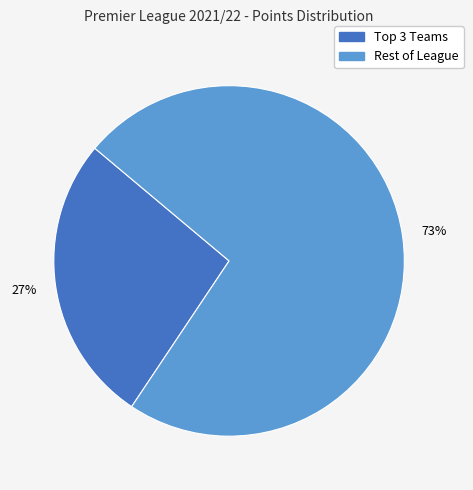

Does any single category account for the majority?

Yes